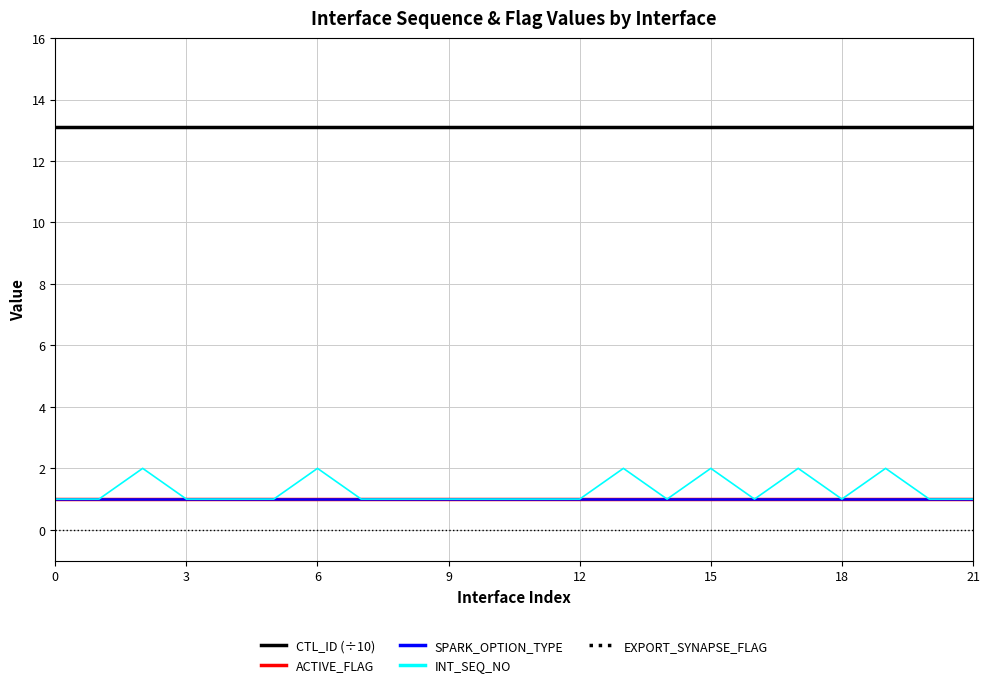

True or false: INT_SEQ_NO and ACTIVE_FLAG cross at least once.

False